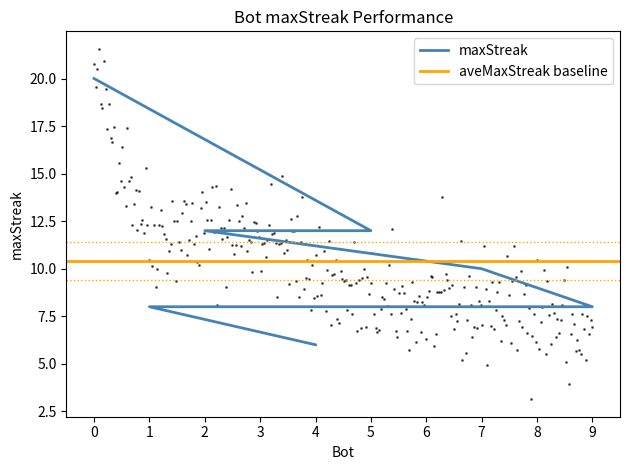

At which category does the chart reach its minimum across all series?

4